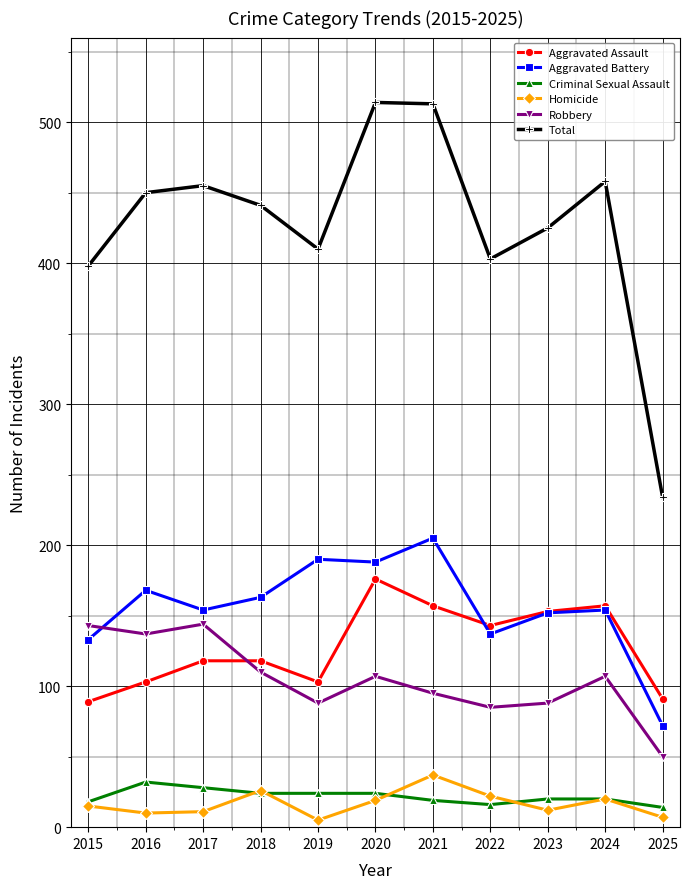

Which series has the largest total across all categories?

Total